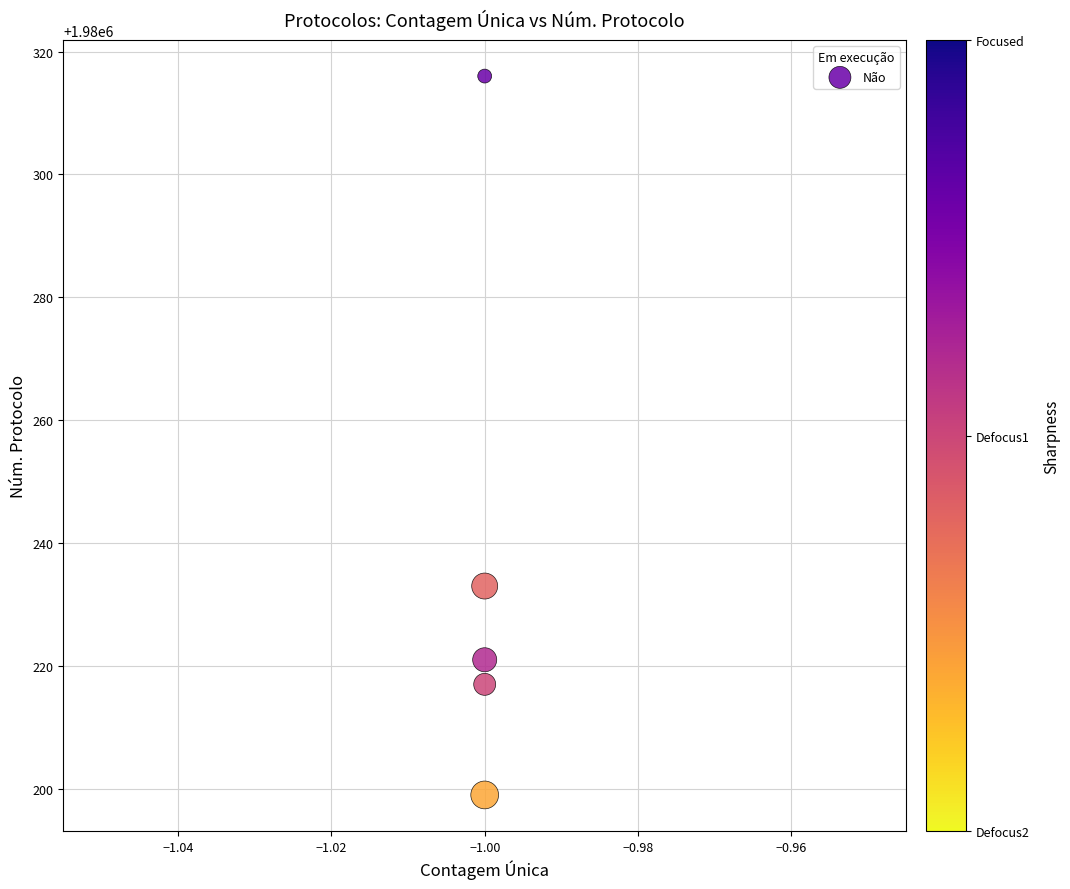

What is the range of Y values (max minus min)?

117